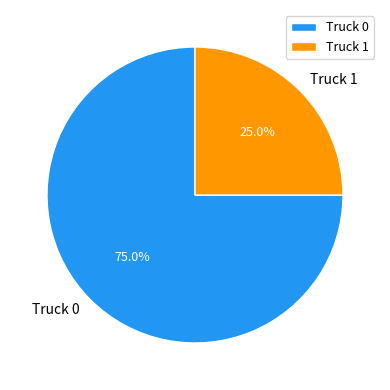

Which slice is the smallest?

Truck 1